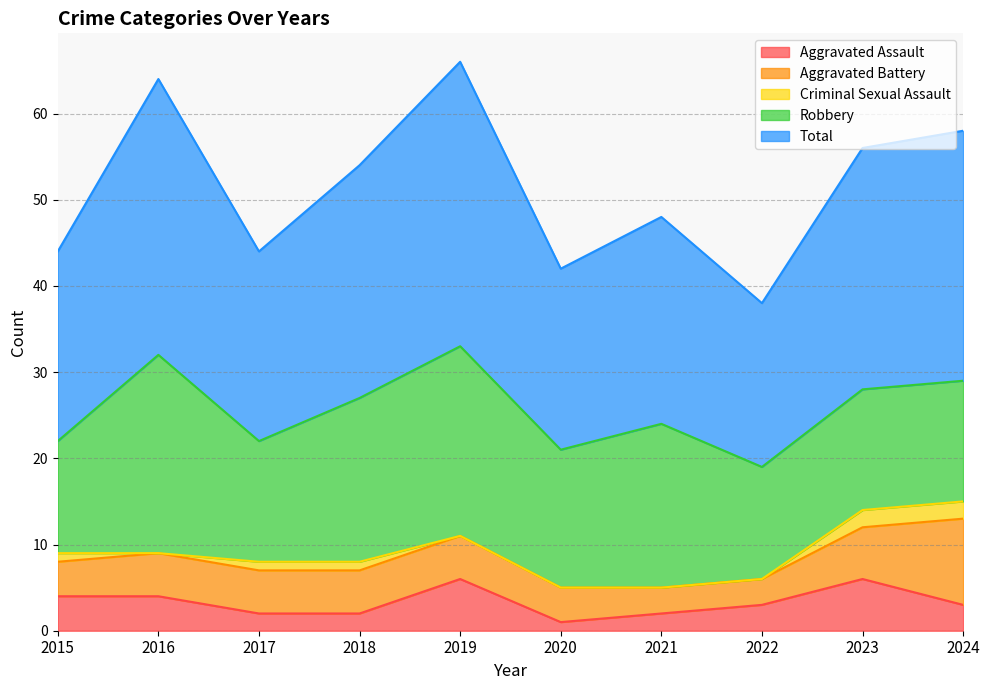

Reading left to right, transcribe all the data shown in this chart.

Aggravated Assault: 4	4	2	2	6	1	2	3	6	3
Aggravated Battery: 4	5	5	5	5	4	3	3	6	10
Criminal Sexual Assault: 1	0	1	1	0	0	0	0	2	2
Robbery: 13	23	14	19	22	16	19	13	14	14
Total: 22	32	22	27	33	21	24	19	28	29